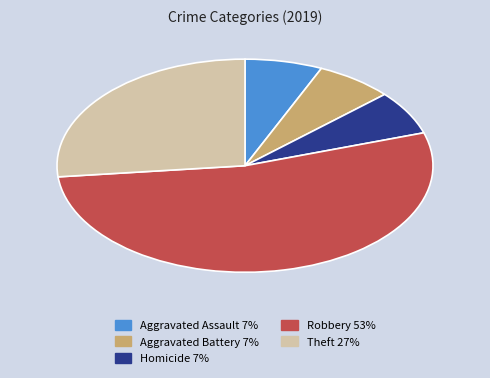

Is there any slice that represents more than half of the pie?

Yes